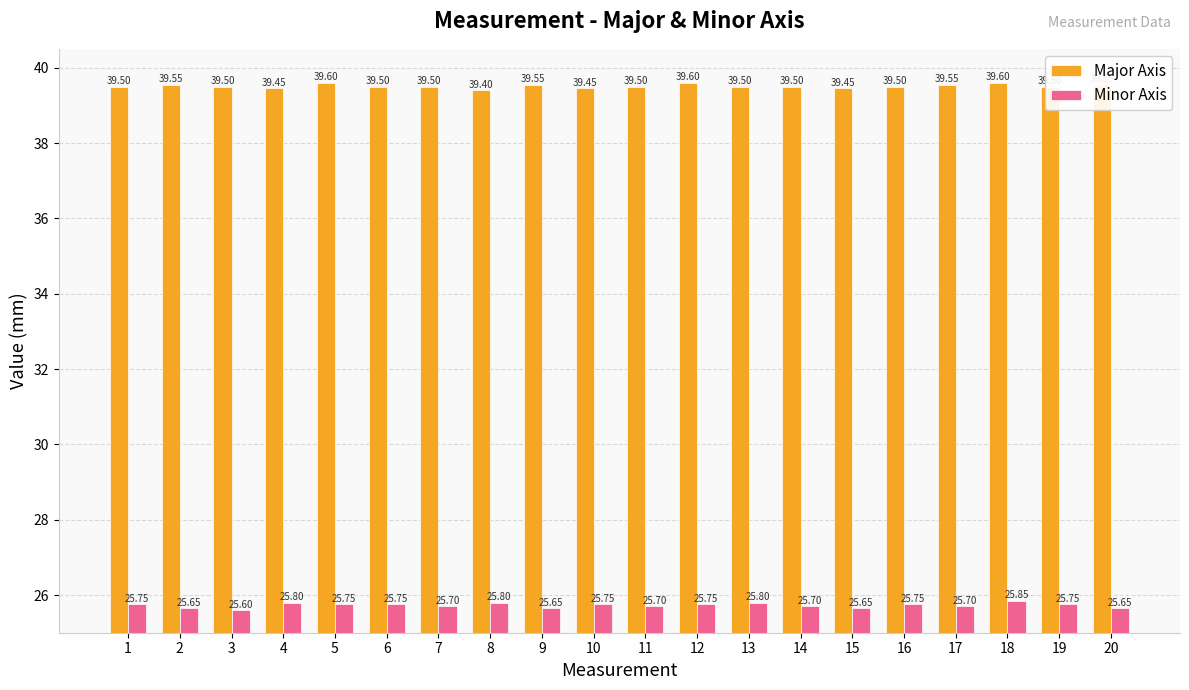

What is the spread (max minus min) of values at 20?

13.9